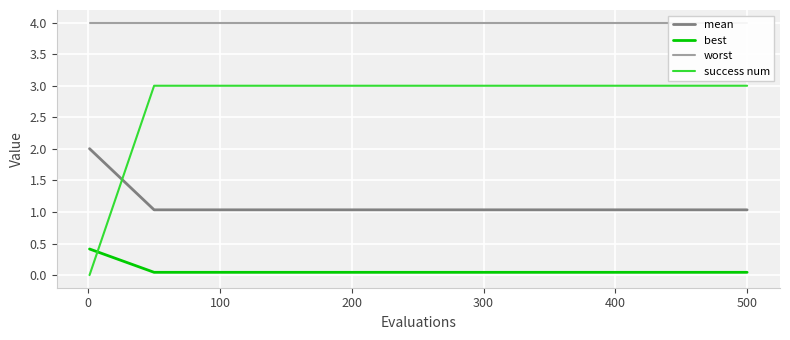

Count the number of categories in the chart.

11